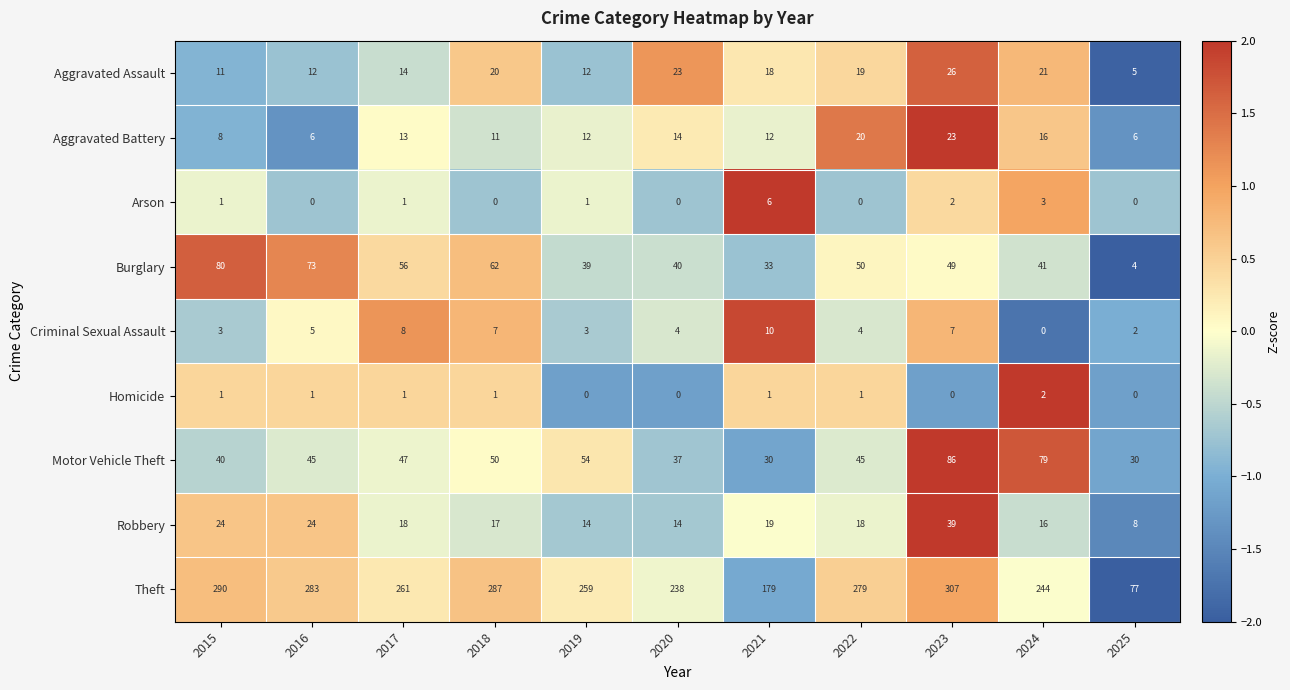

Between 2016 and 2017, which series saw the biggest shift?

Theft